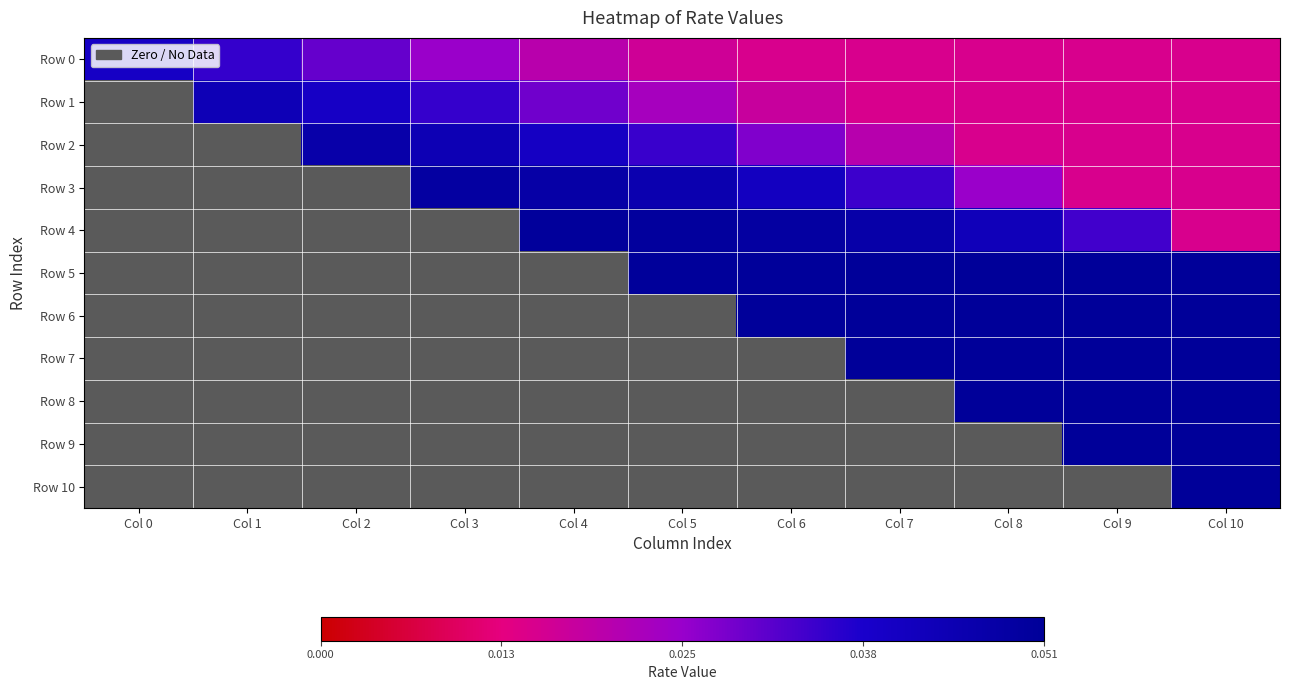

Rank the series at Col 10 from lowest to highest value.

Row 0, Row 1, Row 2, Row 3, Row 4, Row 5, Row 6, Row 7, Row 8, Row 9, Row 10